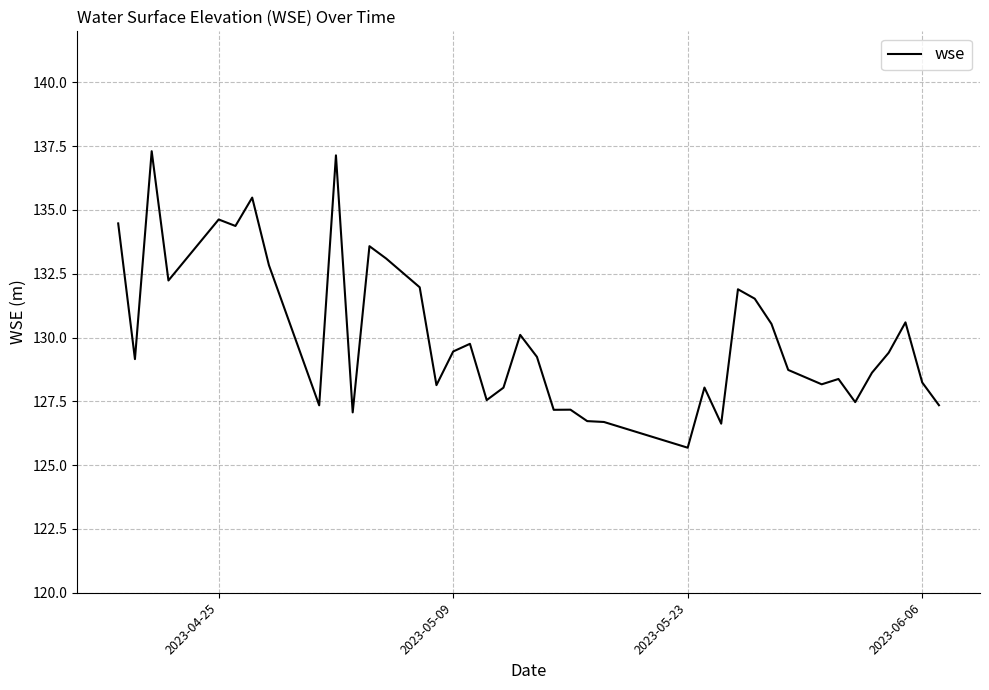

What is the maximum value shown in the chart?

137.3